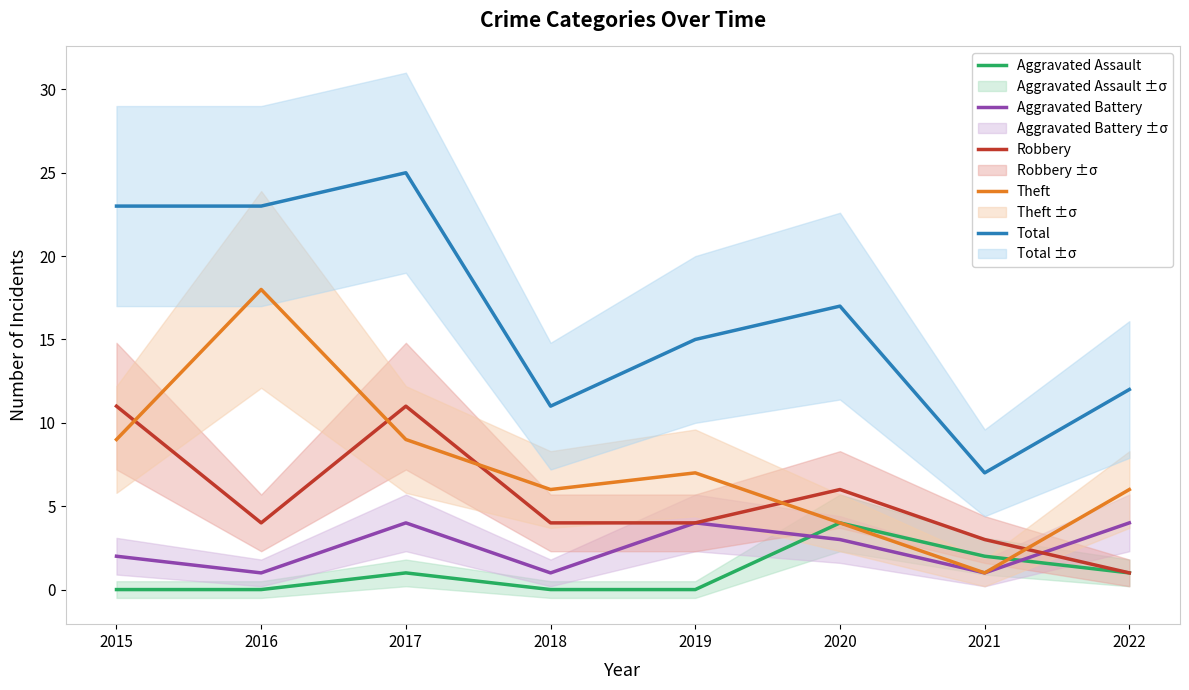

At which label does Aggravated Assault first exceed 1?

2020